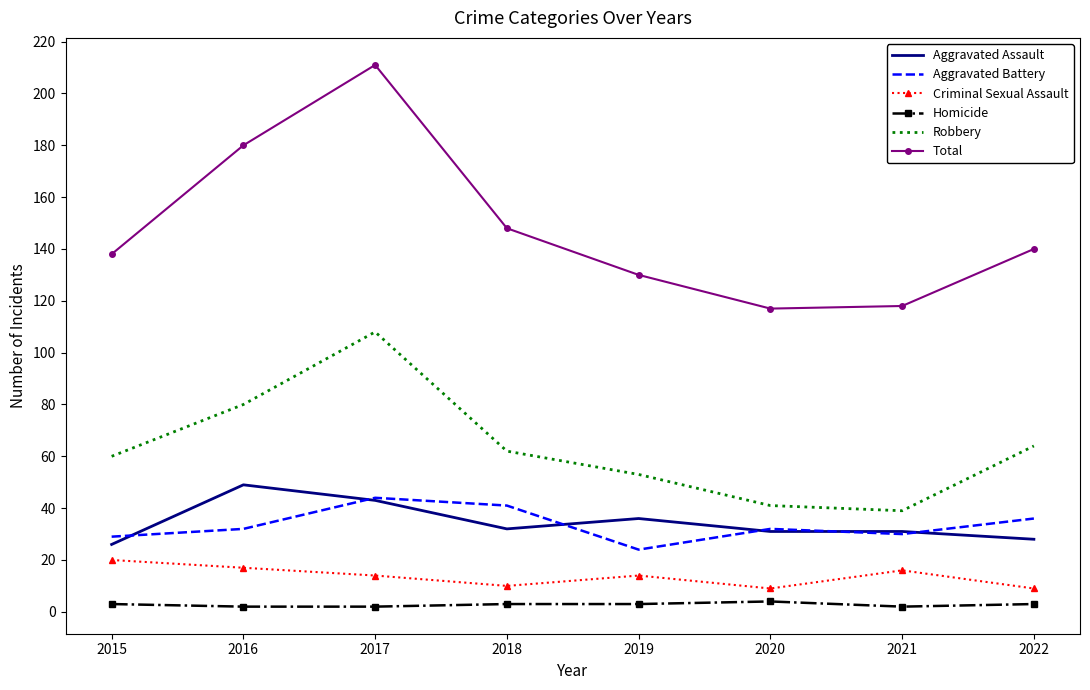

What is the difference between the Criminal Sexual Assault values at 2015 and 2021?

4